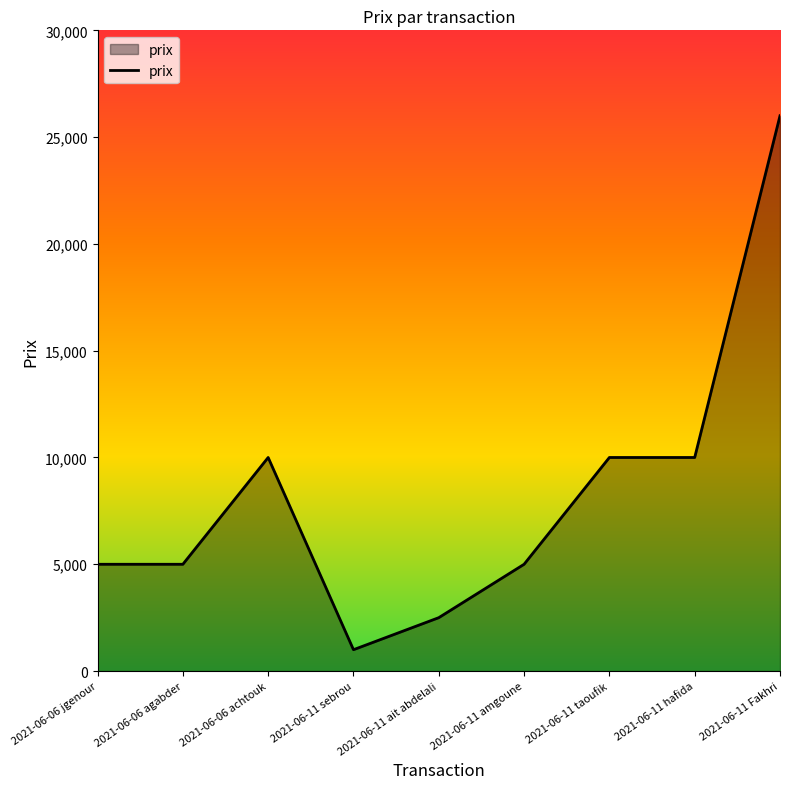

Reading left to right, list all the values displayed in this chart.

5000	5000	10000	1000	2500	5000	10000	10000	26000